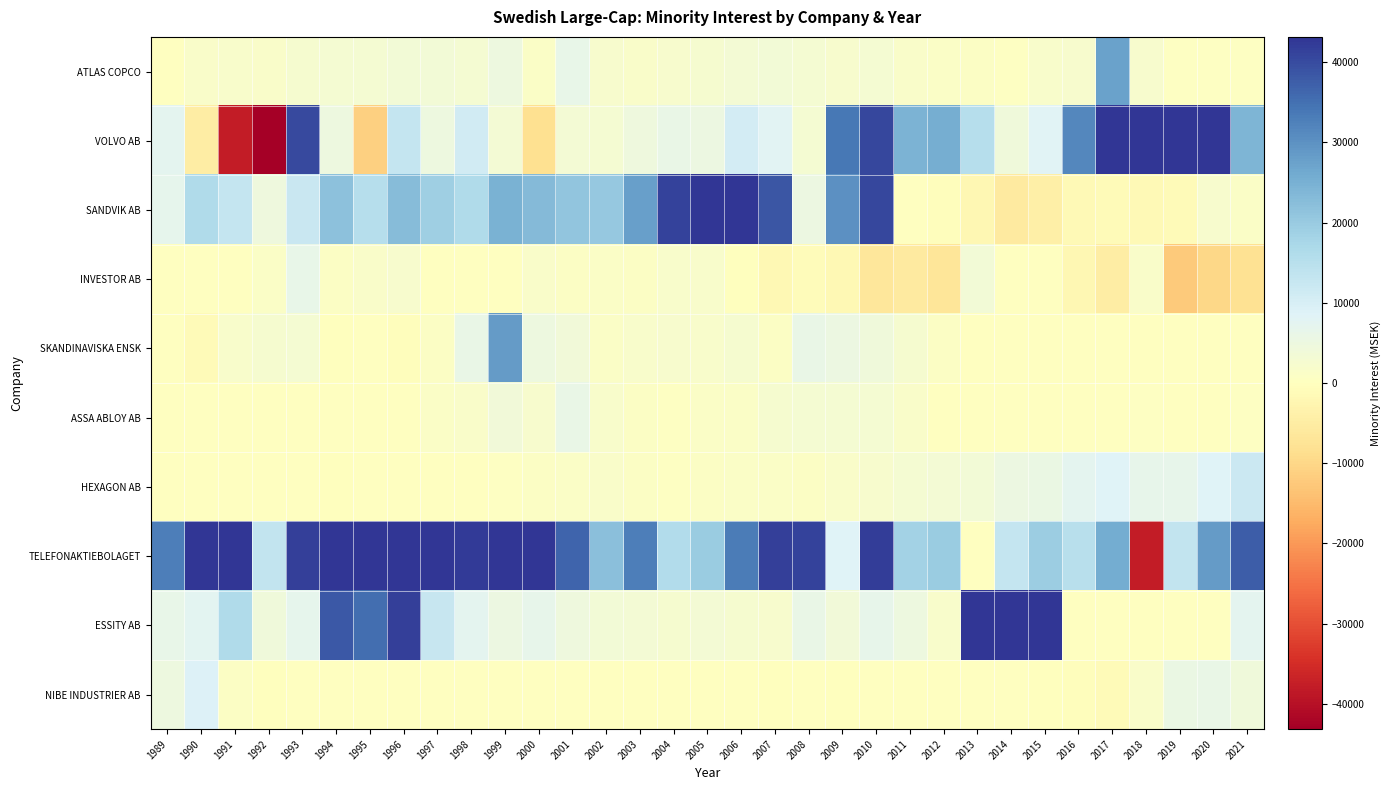

At how many categories does at least one series exceed 90140?

2